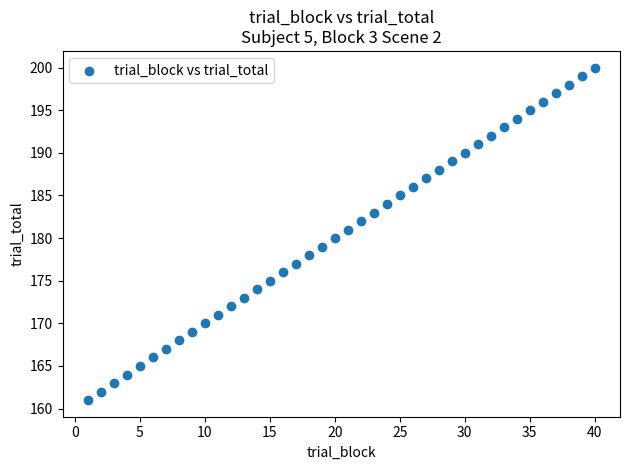

What is the range of X values (max minus min)?

39